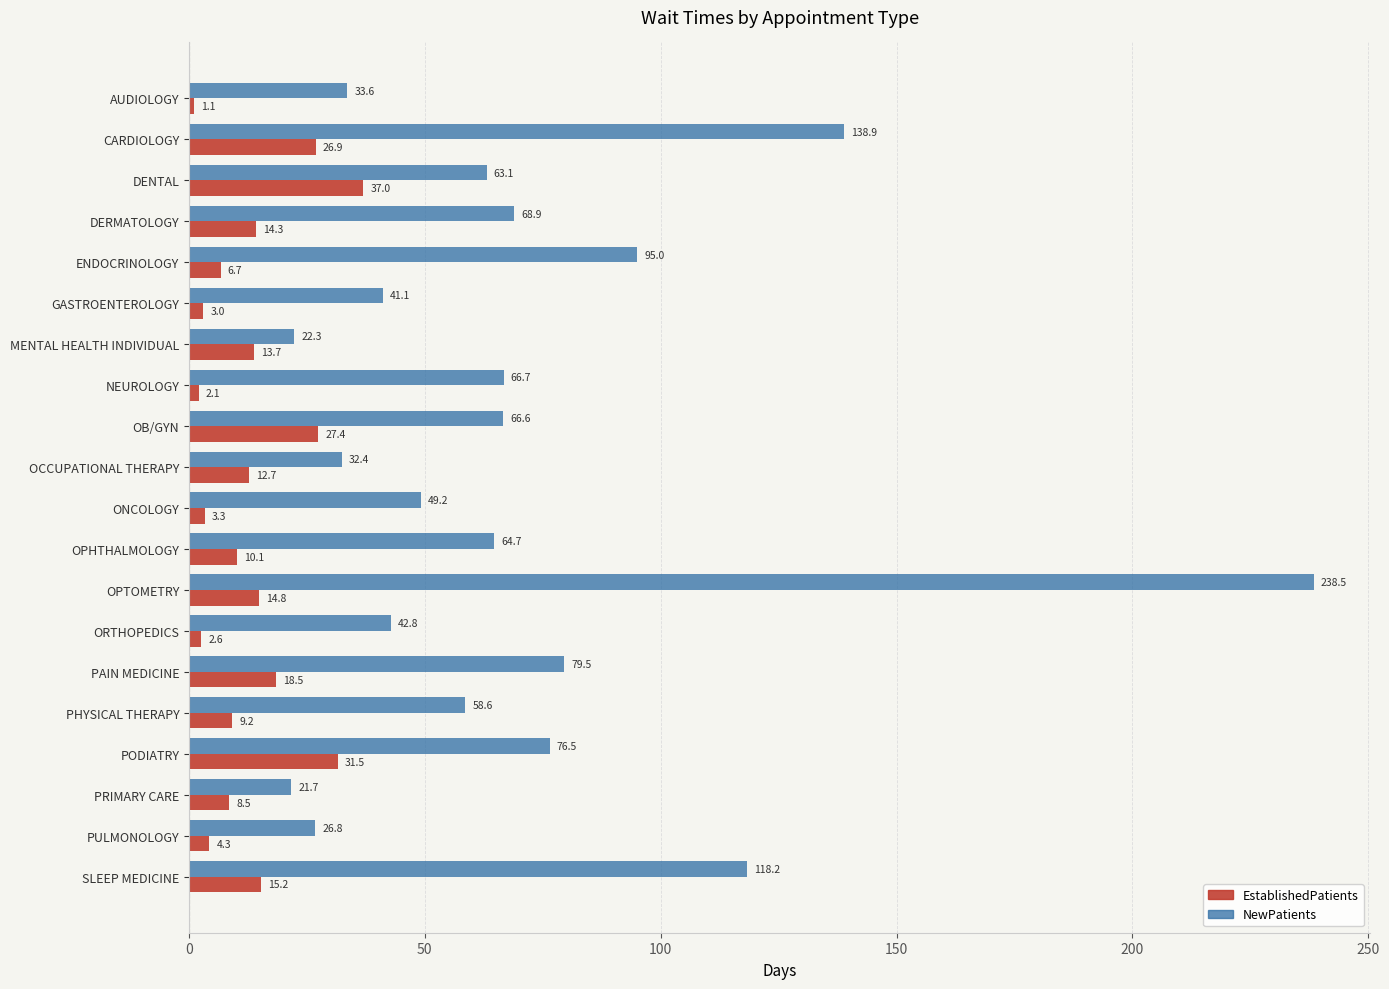

Is it true that EstablishedPatients equals 31.5 at PODIATRY?

True